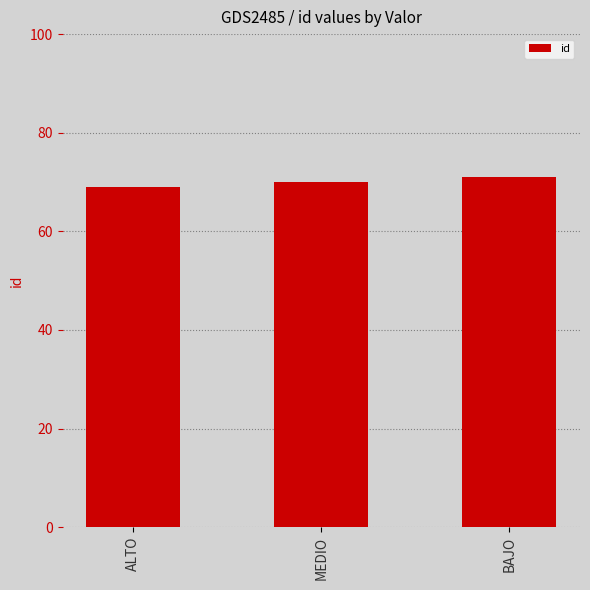

List the labels in order of value, largest first.

BAJO, MEDIO, ALTO